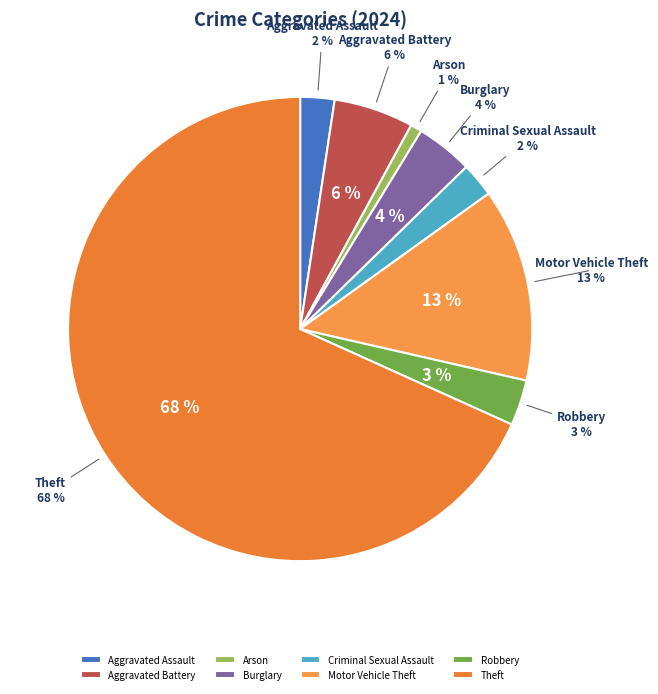

Approximately how many times larger is the value at Aggravated Battery compared to Arson?

7.0